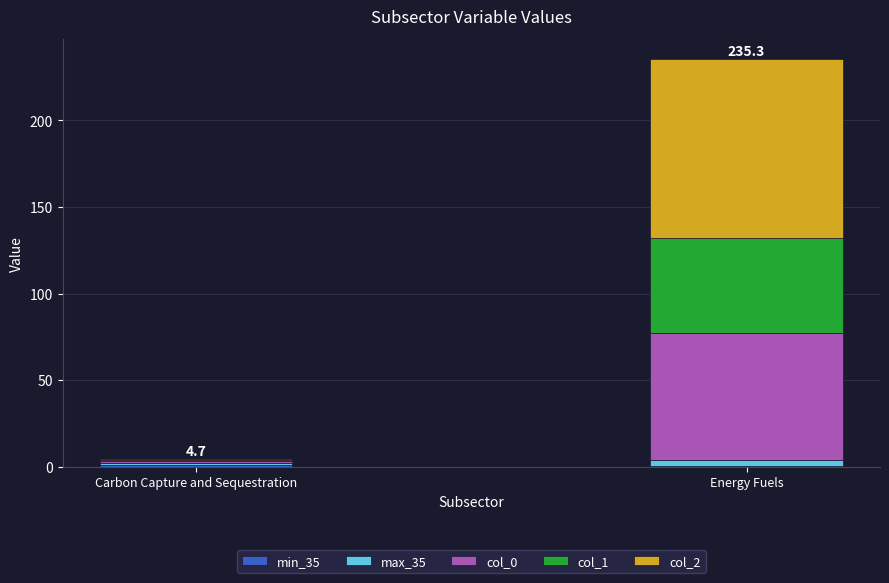

How many categories are shown in the chart?

2